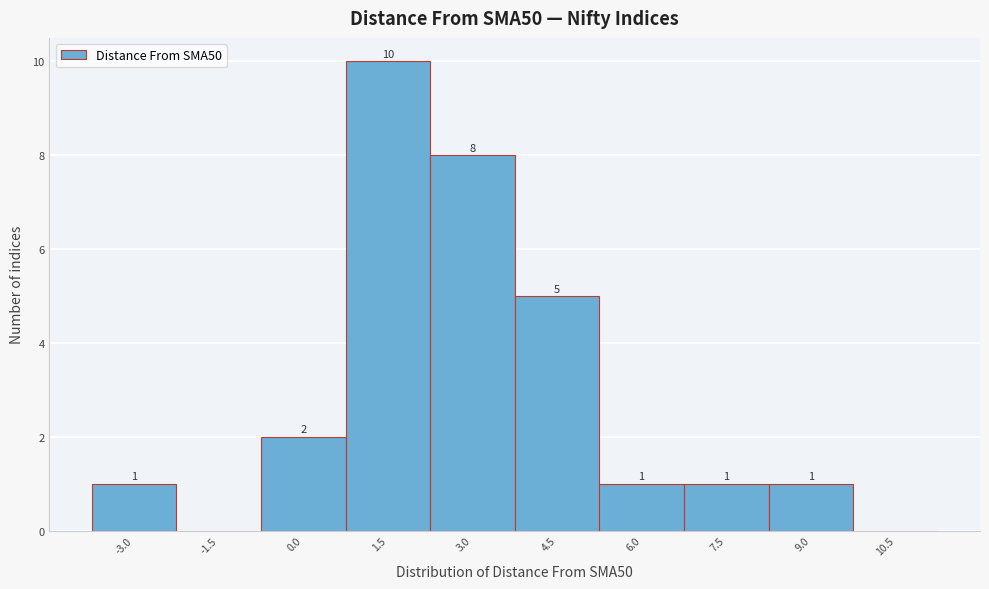

Reading right to left, list all the values displayed in this chart.

10.5=0	9.0=1	7.5=1	6.0=1	4.5=5	3.0=8	1.5=10	0.0=2	-1.5=0	-3.0=1